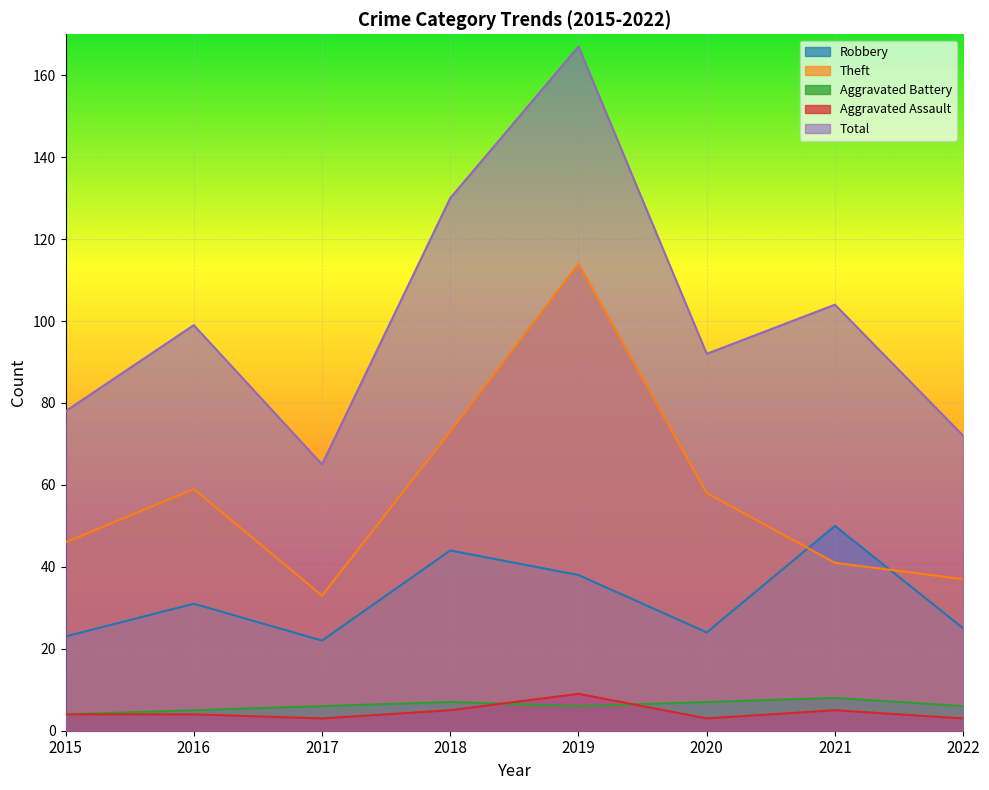

True or false: Theft and Aggravated Assault intersect in this chart.

False